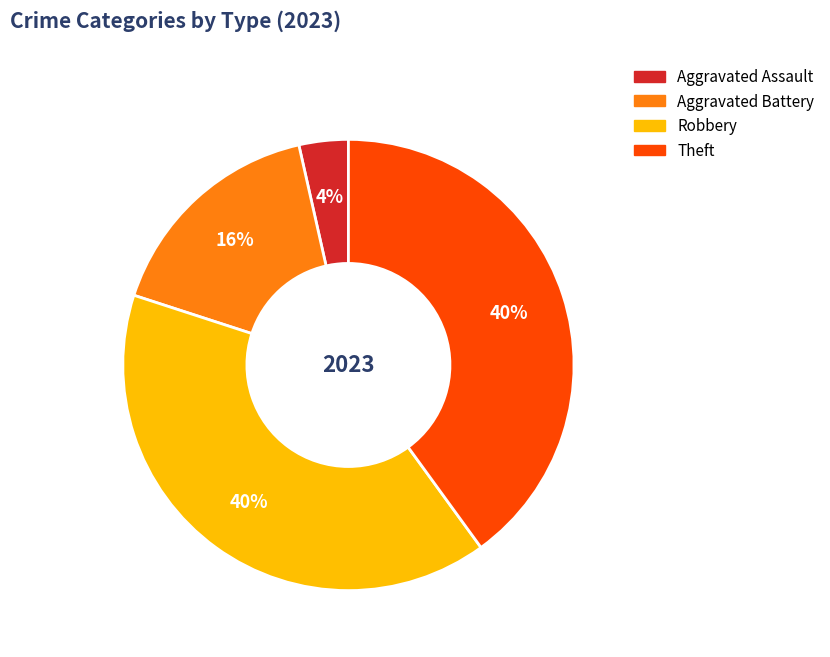

To the nearest percent, what is the difference between the largest and smallest slice percentages?

36%